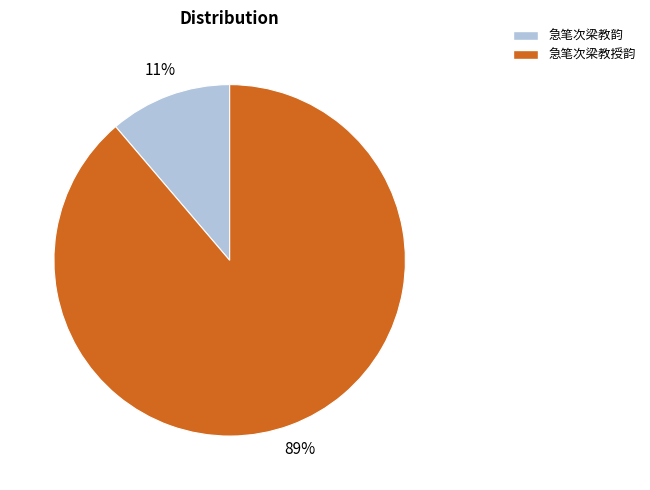

Count the number of slices in the pie.

2